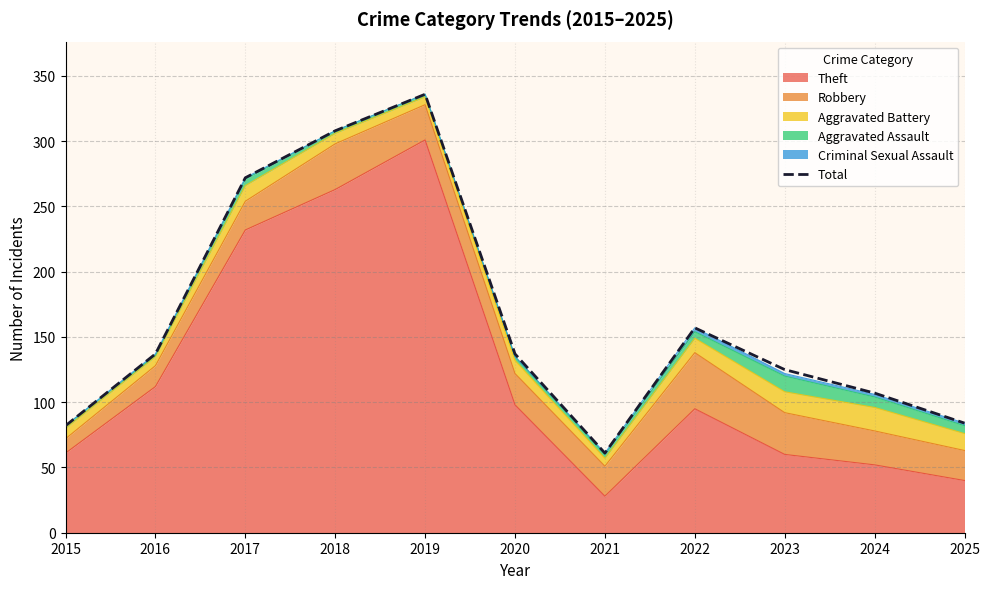

Reading left to right, transcribe all the data shown in this chart.

2015=82	2016=137	2017=272	2018=308	2019=336	2020=137	2021=61	2022=157	2023=125	2024=107	2025=84